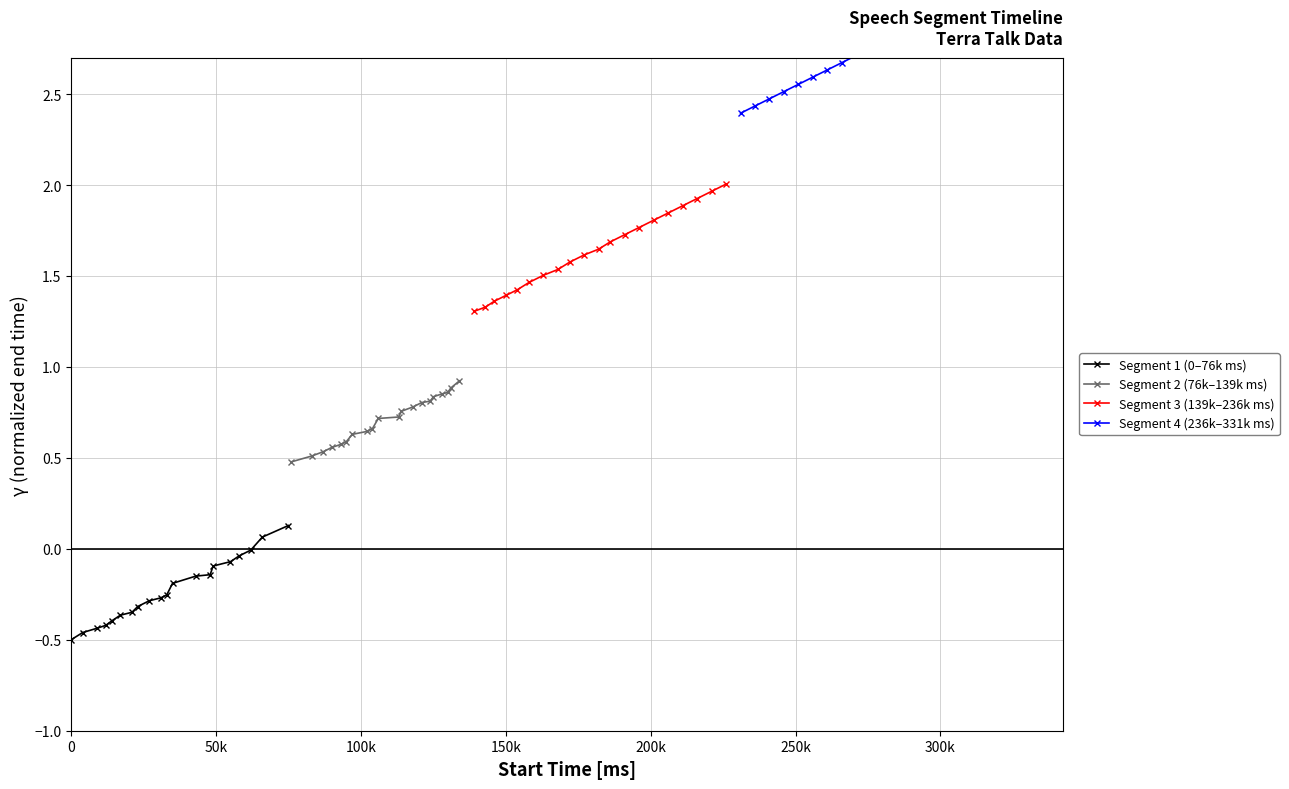

What is the difference between the maximum and minimum values in the Segment 4 (236k–331k ms) series?

0.8